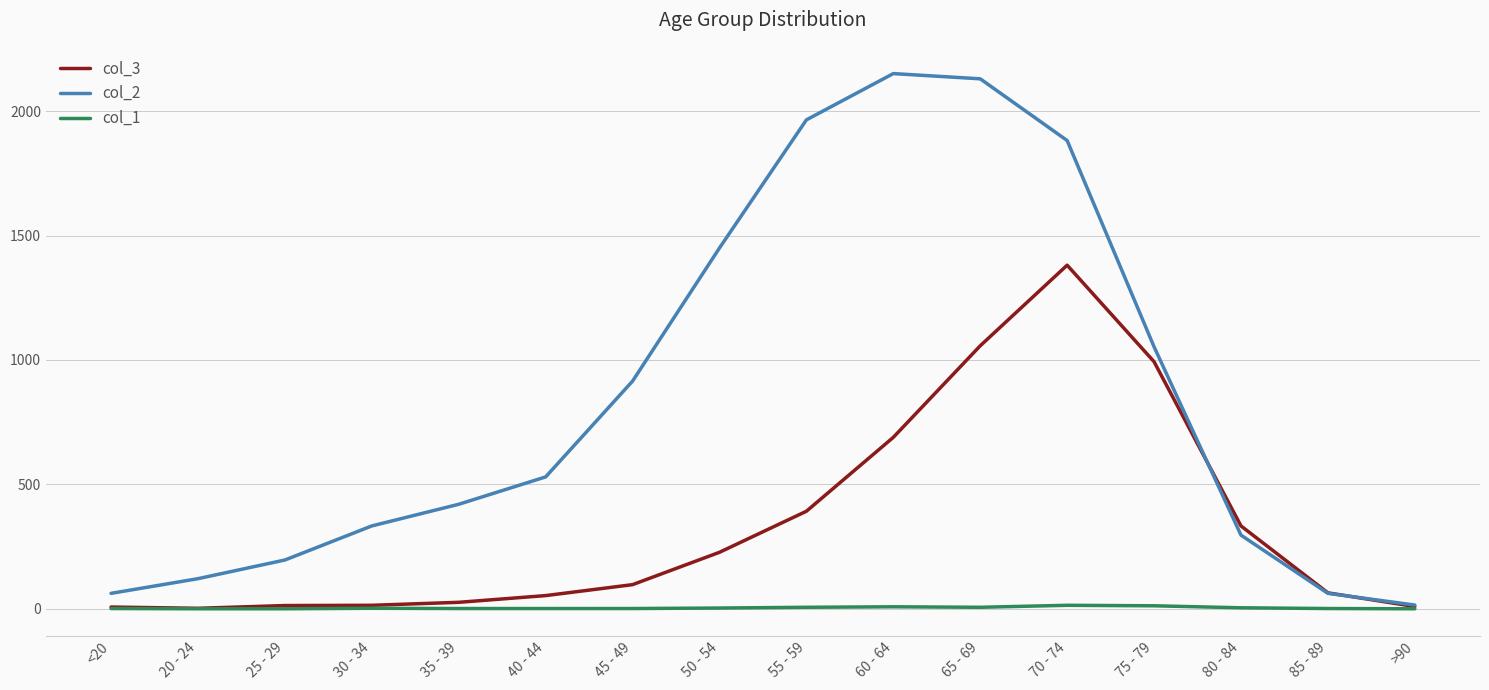

Is it true that col_2 equals 193 at 80 - 84?

False